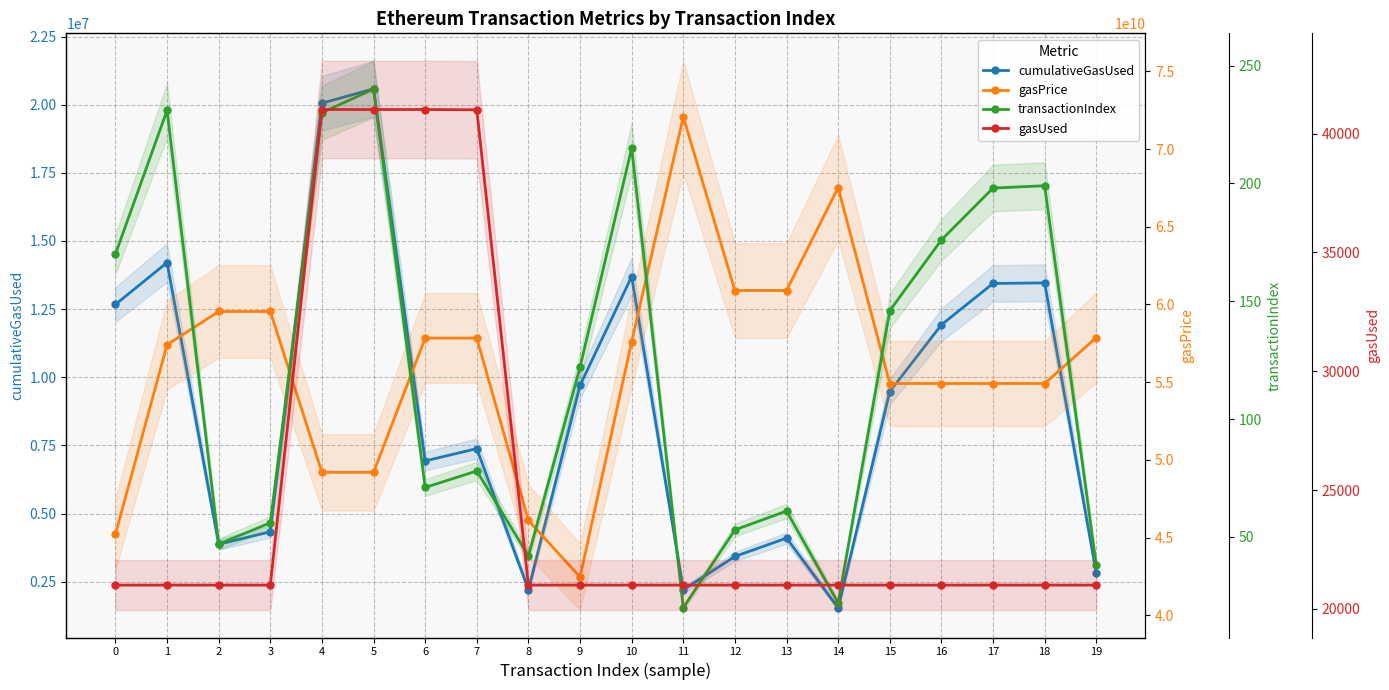

True or false: gasPrice has more than 0 points higher than both neighbors.

True